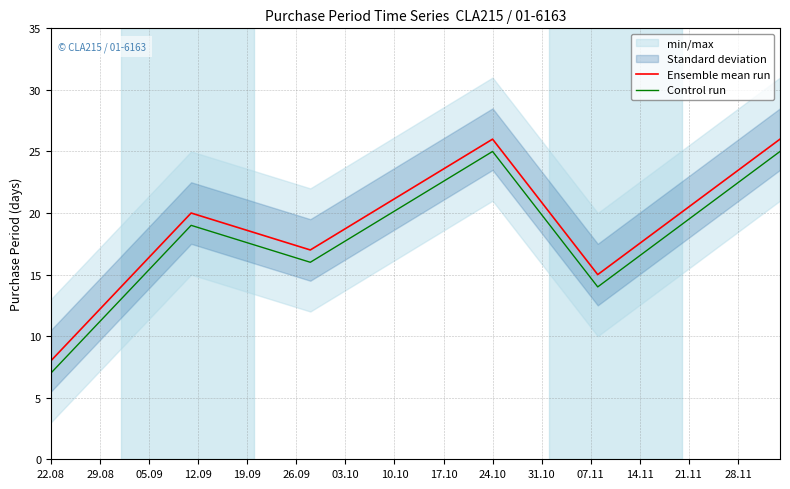

True or false: Control run has a value of 42 at 24.10.

False